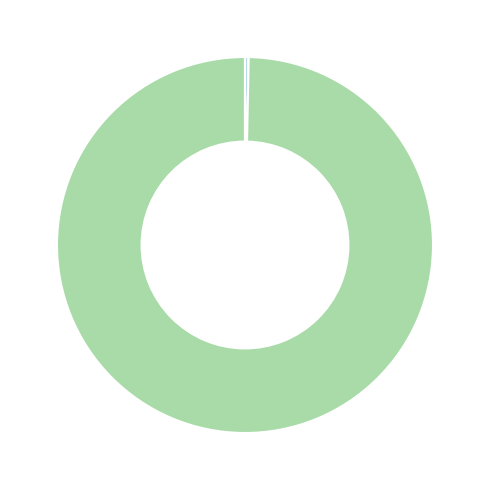

Does any single category account for the majority?

Yes